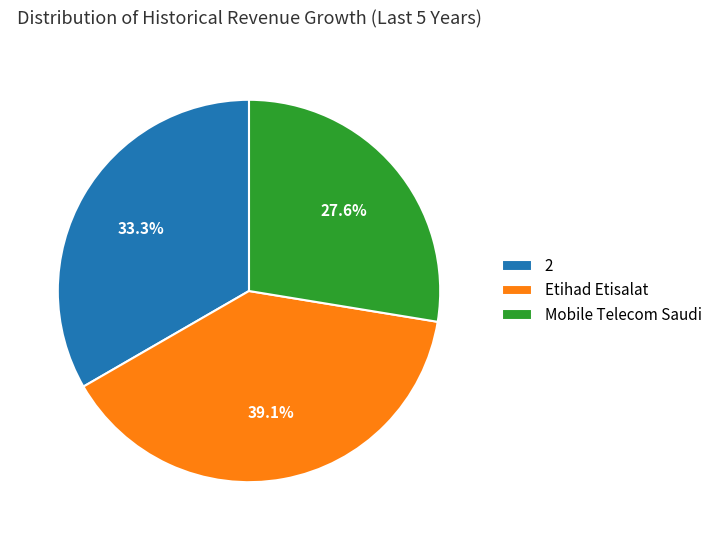

To the nearest percent, what portion does 2 represent?

33%